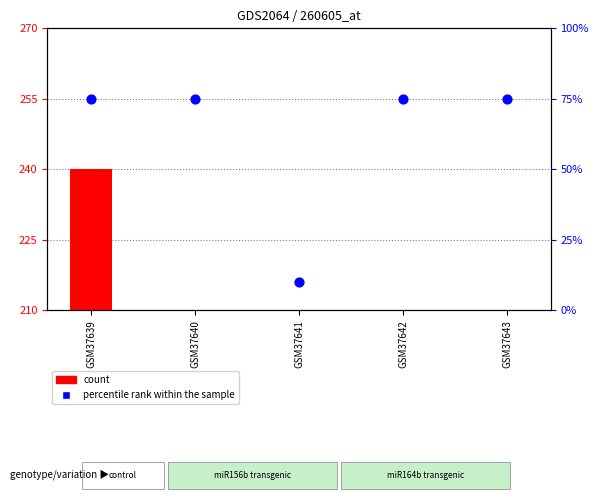

At which category is the sum across all series the highest?

GSM37639